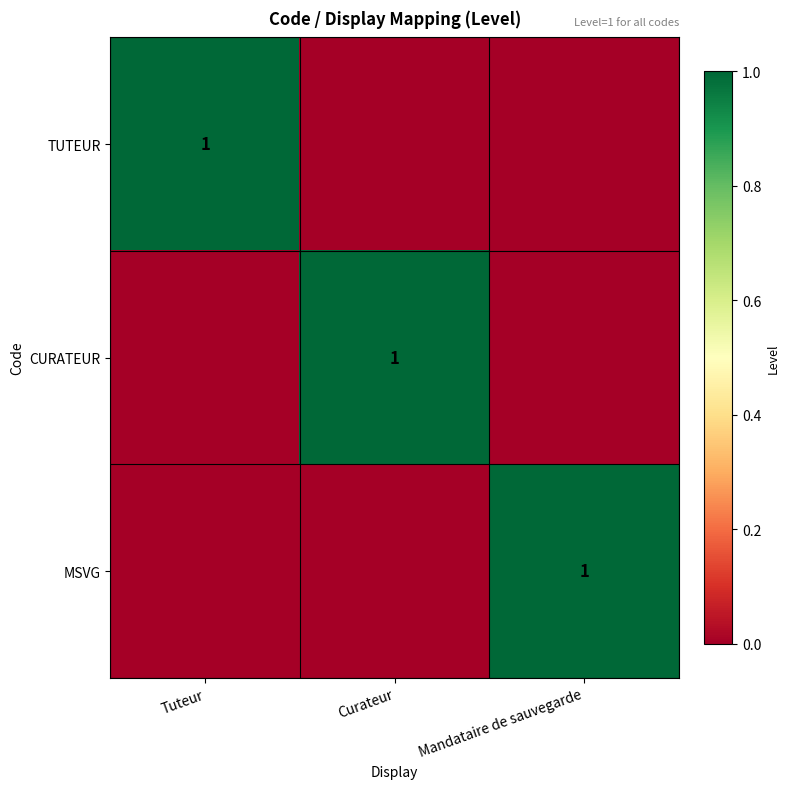

The MSVG series shows 2 at Mandataire de sauvegarde. True or false?

False